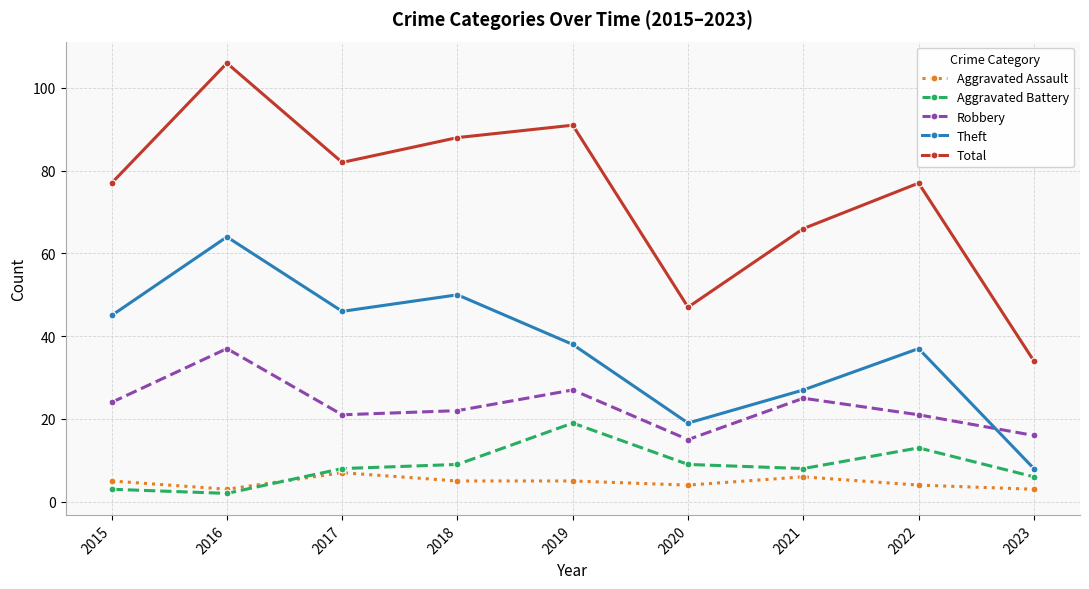

Reading left to right, list all the values displayed in this chart.

Aggravated Assault: 5	3	7	5	5	4	6	4	3
Aggravated Battery: 3	2	8	9	19	9	8	13	6
Robbery: 24	37	21	22	27	15	25	21	16
Theft: 45	64	46	50	38	19	27	37	8
Total: 77	106	82	88	91	47	66	77	34